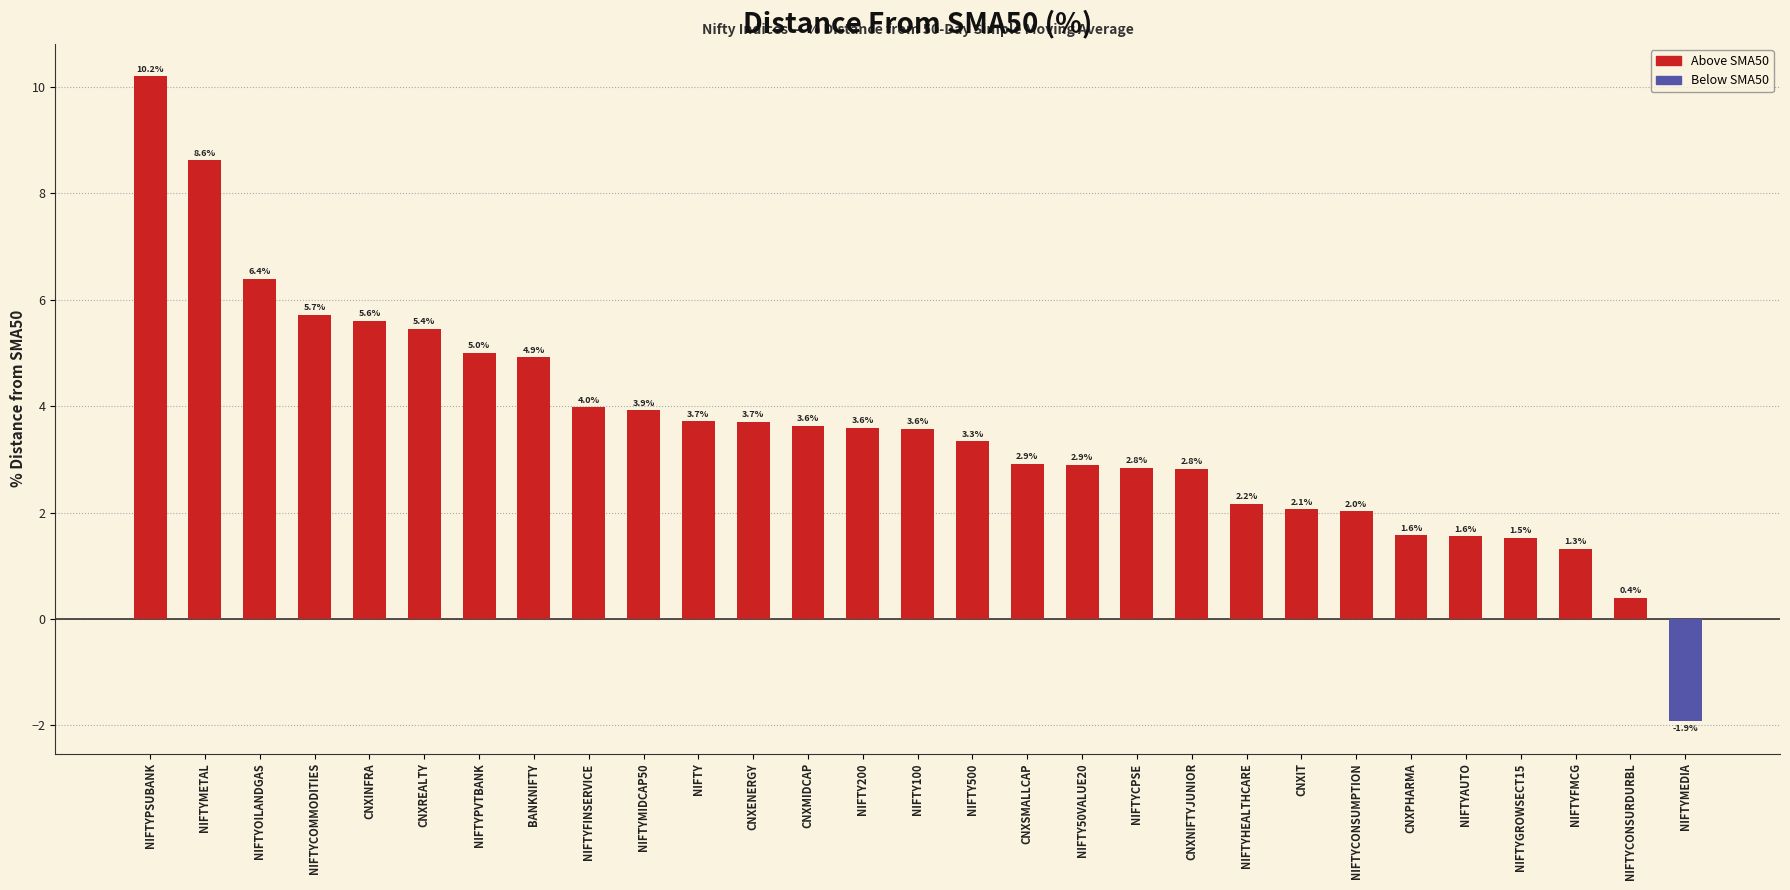

How many values exceed 3?

16